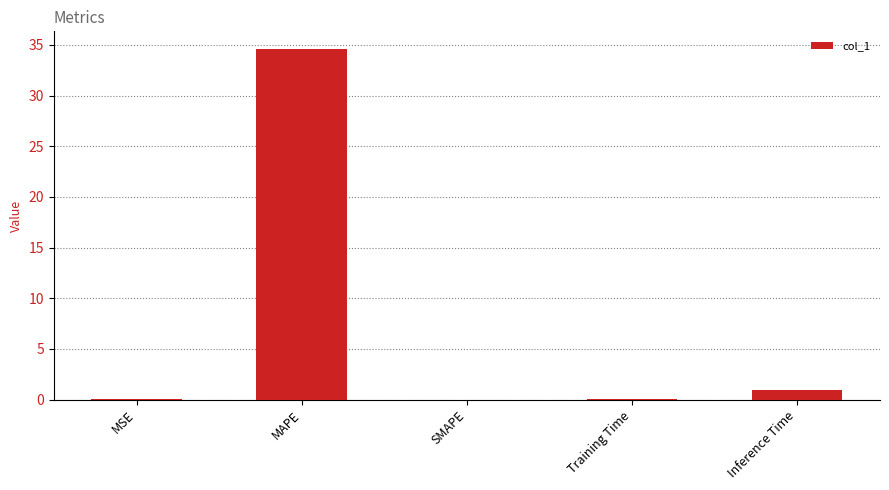

What is the sum of all values?

35.7